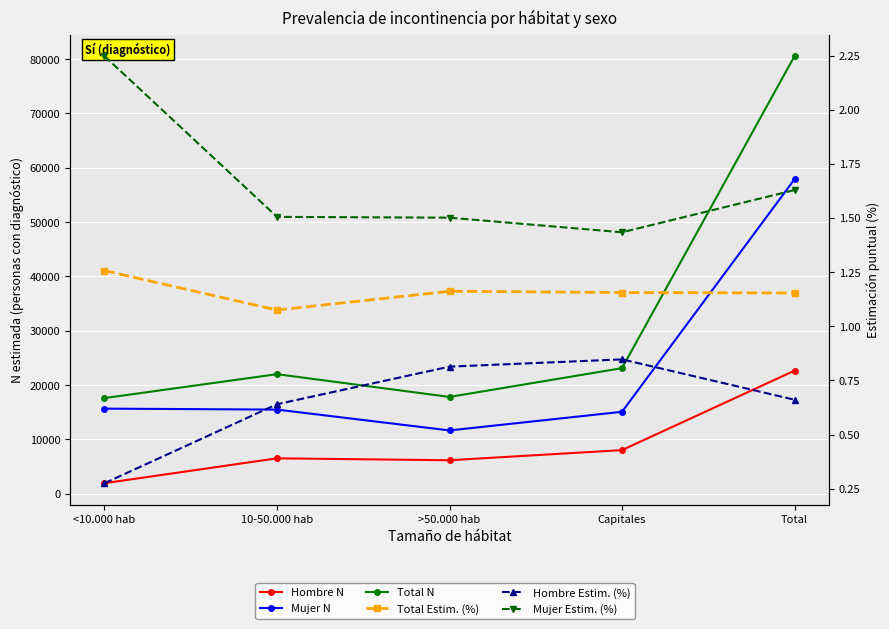

What is the label of the 3rd point from the right?

>50.000 hab